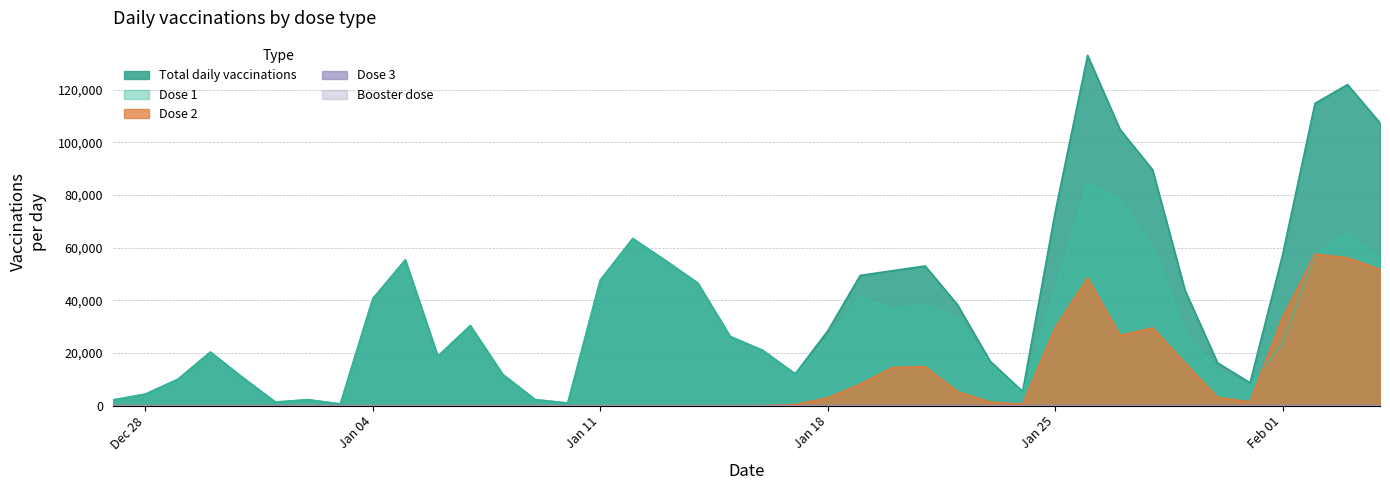

What is the difference between the second highest and minimum values in the liczba_szczepien_dziennie series?

121274